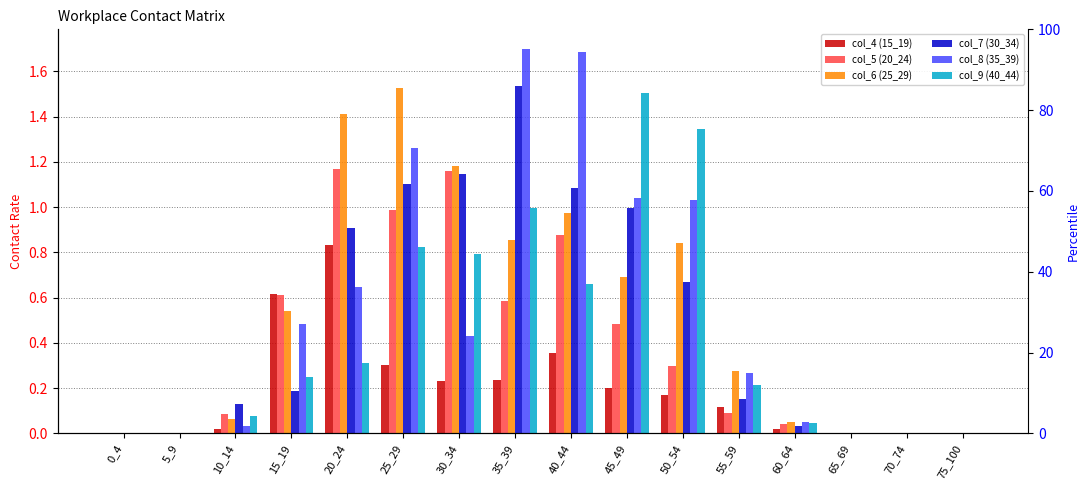

Reading left to right, list all the values displayed in this chart.

col_4 (15_19): 0.0	0.0	0.0	0.6	0.8	0.3	0.2	0.2	0.4	0.2	0.2	0.1	0.0	0.0	0.0	0.0
col_5 (20_24): 0.0	0.0	0.1	0.6	1.2	1.0	1.2	0.6	0.9	0.5	0.3	0.1	0.0	0.0	0.0	0.0
col_6 (25_29): 0.0	0.0	0.1	0.5	1.4	1.5	1.2	0.9	1.0	0.7	0.8	0.3	0.1	0.0	0.0	0.0
col_7 (30_34): 0.0	0.0	0.1	0.2	0.9	1.1	1.1	1.5	1.1	1.0	0.7	0.2	0.0	0.0	0.0	0.0
col_8 (35_39): 0.0	0.0	0.0	0.5	0.6	1.3	0.4	1.7	1.7	1.0	1.0	0.3	0.1	0.0	0.0	0.0
col_9 (40_44): 0.0	0.0	0.1	0.2	0.3	0.8	0.8	1.0	0.7	1.5	1.3	0.2	0.0	0.0	0.0	0.0